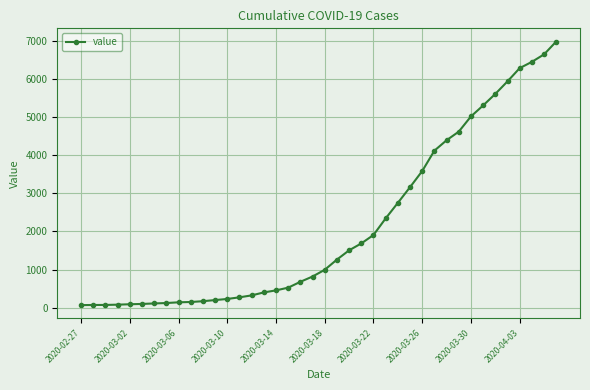

How many values are below 993?

20